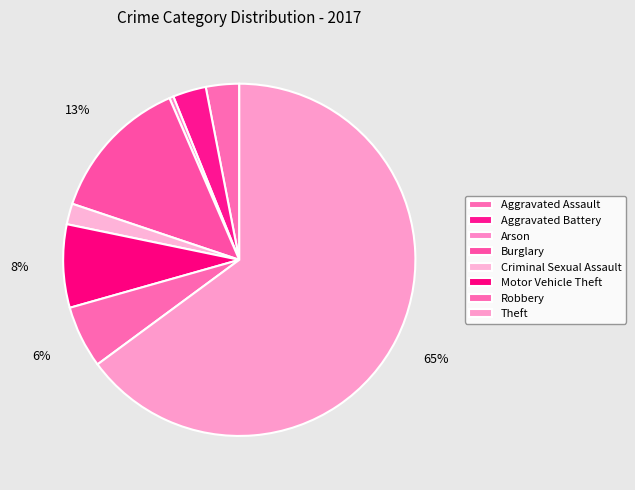

Rank the categories by value from lowest to highest.

Arson, Criminal Sexual Assault, Aggravated Assault, Aggravated Battery, Robbery, Motor Vehicle Theft, Burglary, Theft